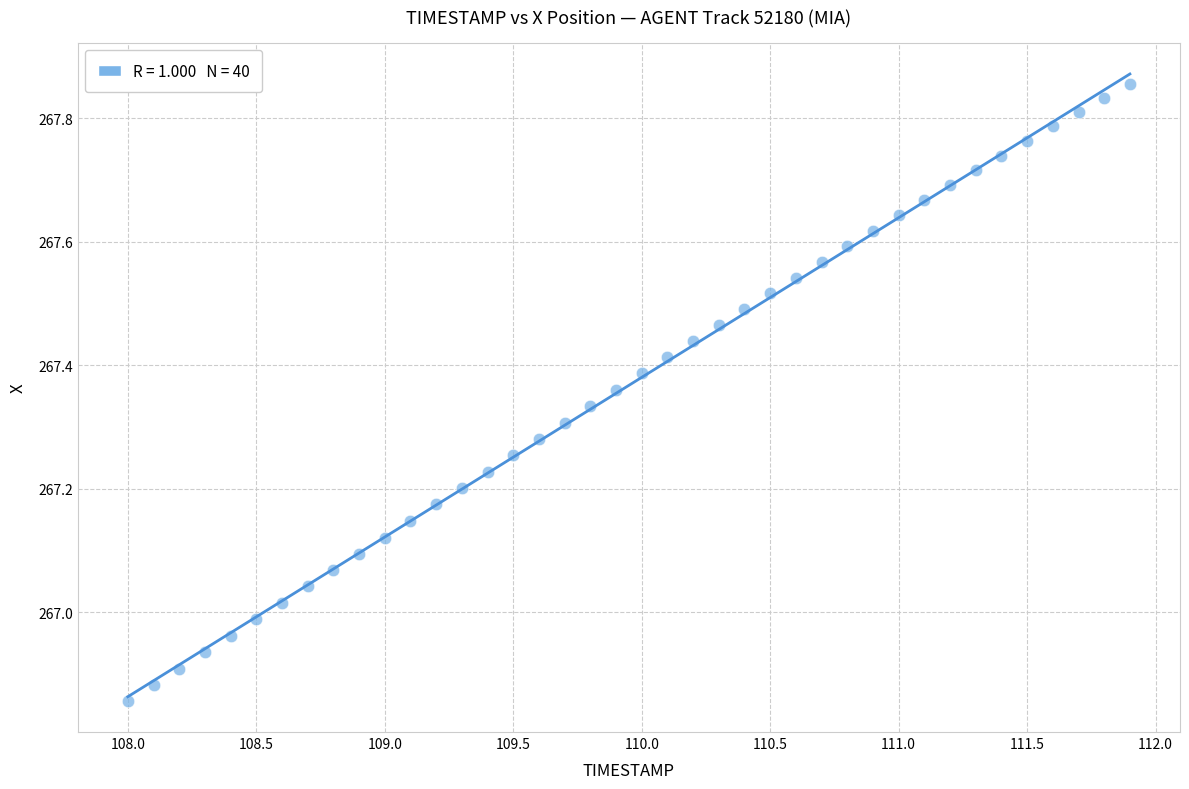

What is the range of Y values (max minus min)?

1.0